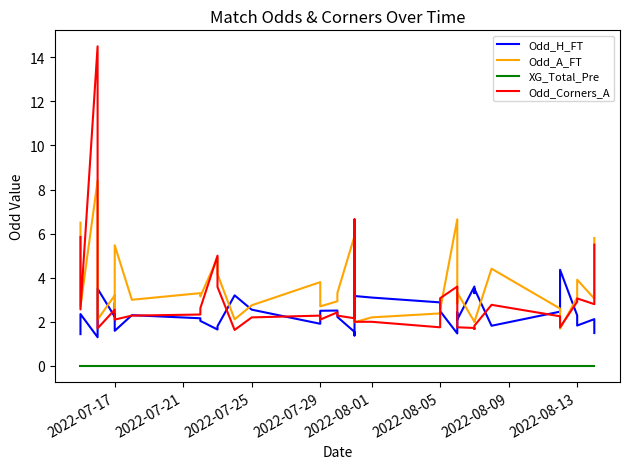

What is the average value of the Odd_H_FT series?

2.3